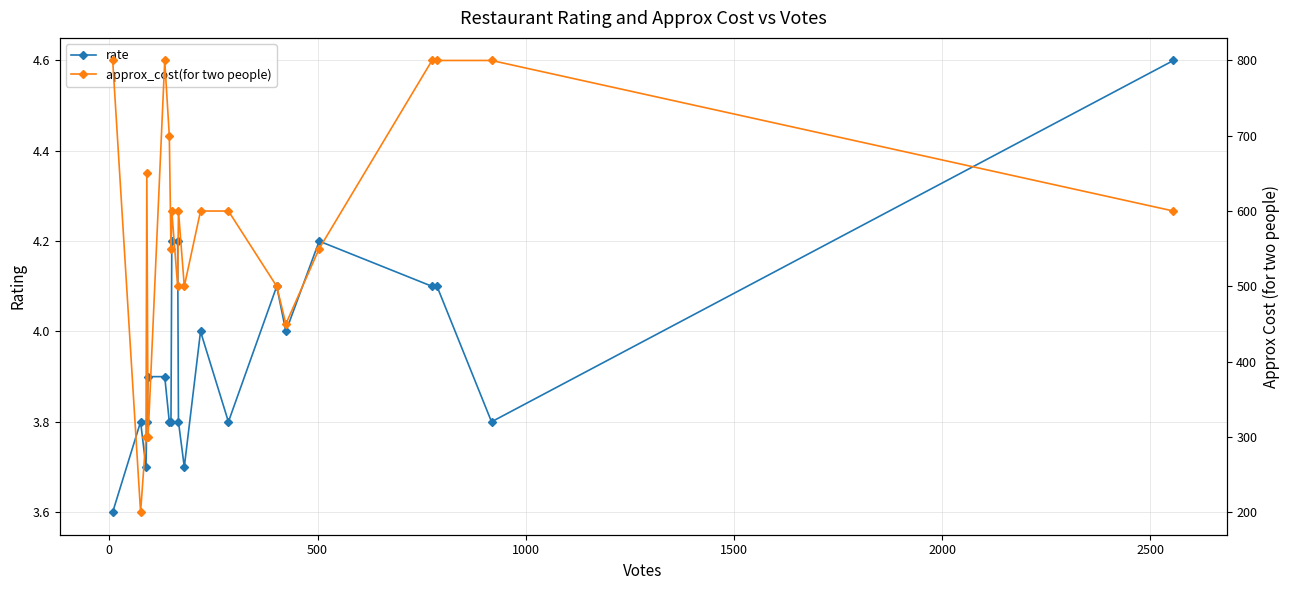

True or false: rate and approx_cost(for two people) cross at least once.

False